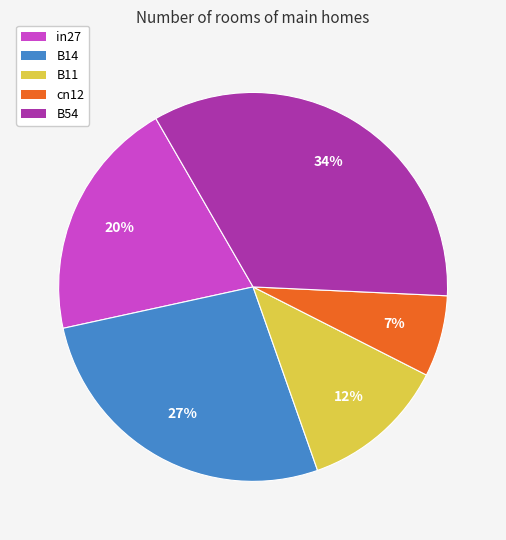

Is it true that B11 is 12% of the pie?

True